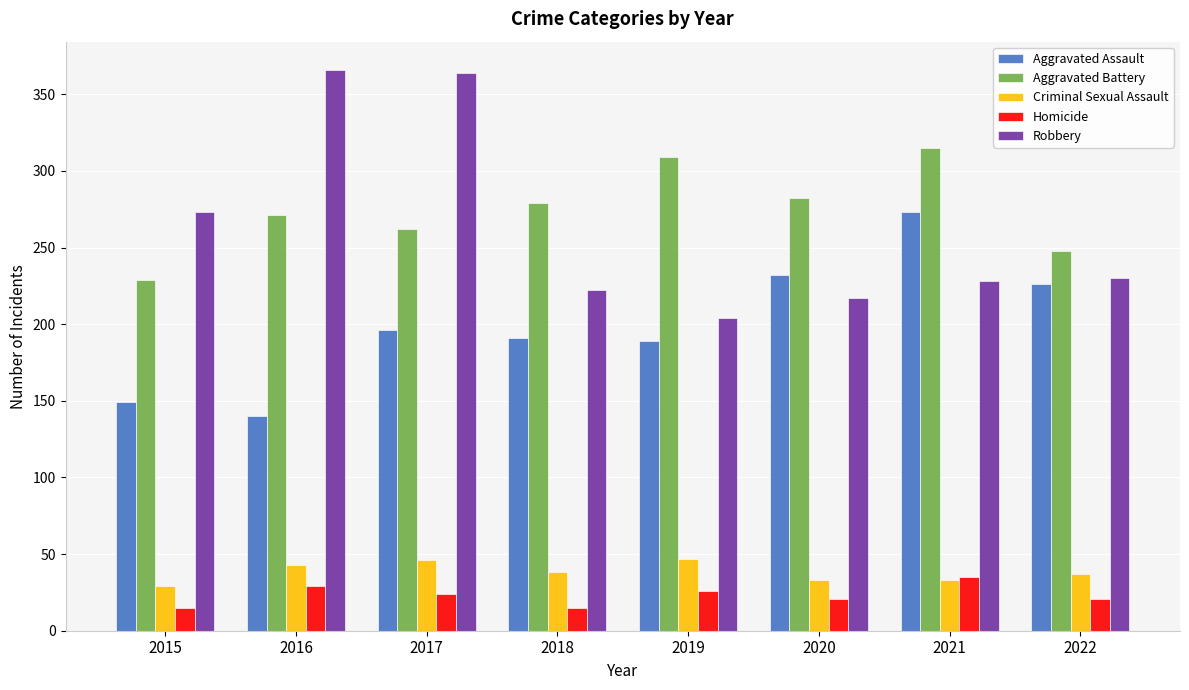

What value does the Aggravated Assault series have at 2015?

149